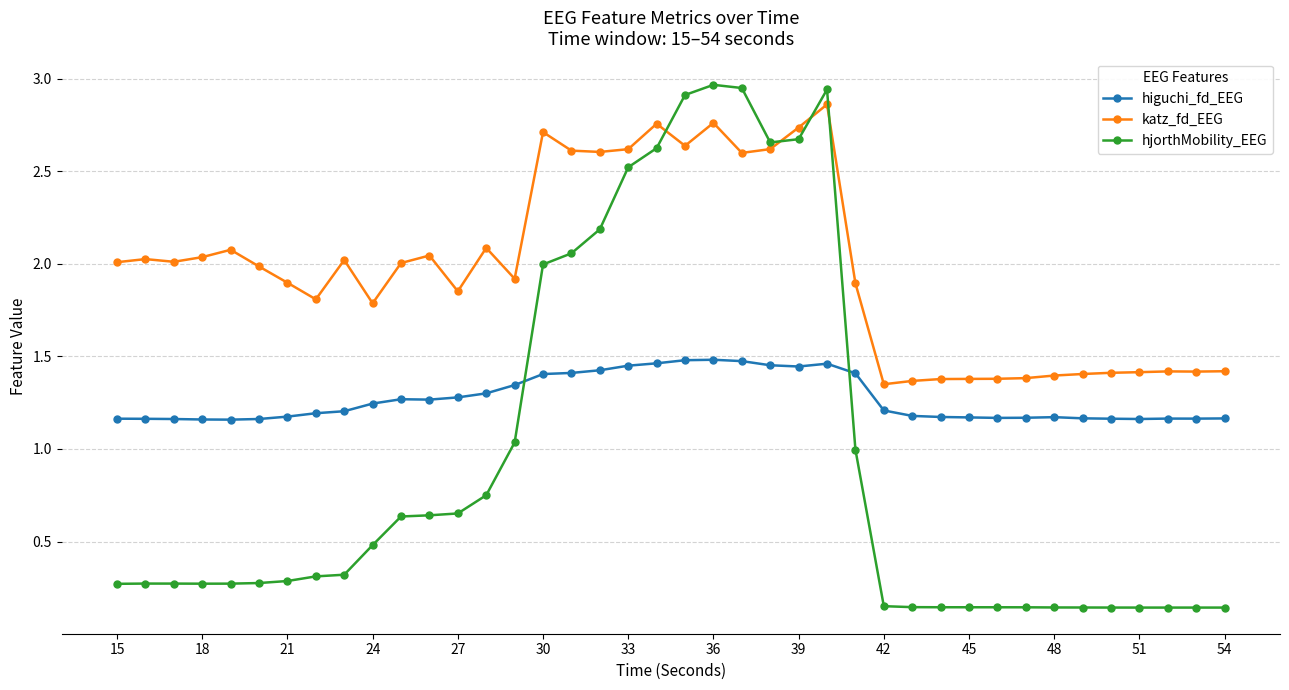

Which series has the largest range (max minus min)?

hjorthMobility_EEG